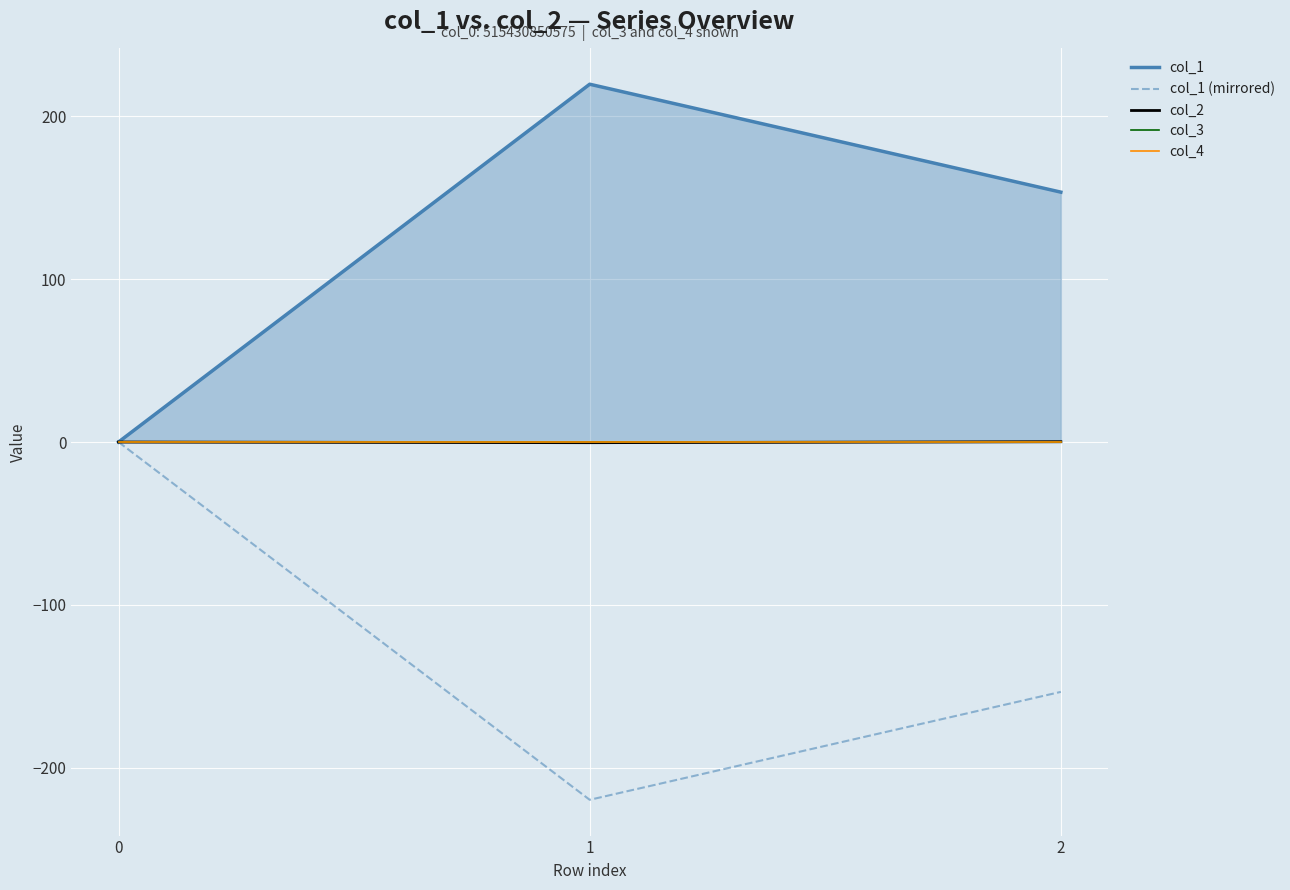

Reading left to right, list all the values displayed in this chart.

col_1: 0.0	219.6	153.4
col_1 (mirrored): -0.0	-219.6	-153.4
col_2: 0.0	-0.4	0.2
col_3: 0.0	0.0	0.0
col_4: 0.0	0.0	0.0